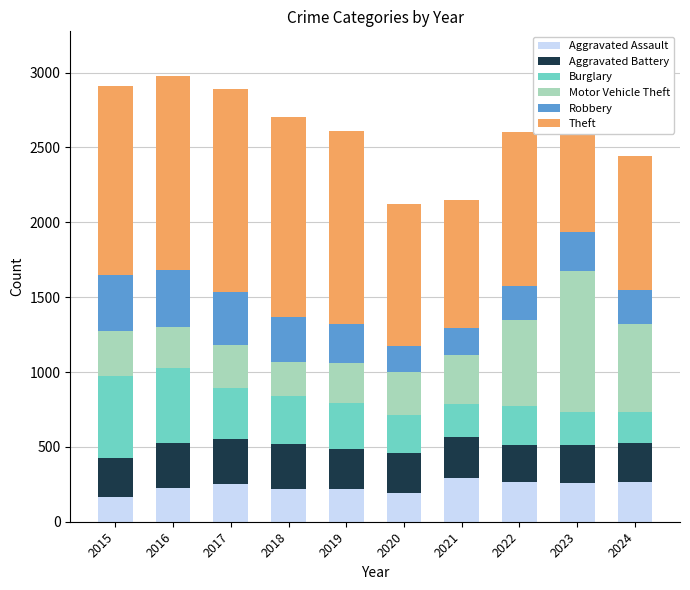

What is the highest value of the Aggravated Assault series?

295